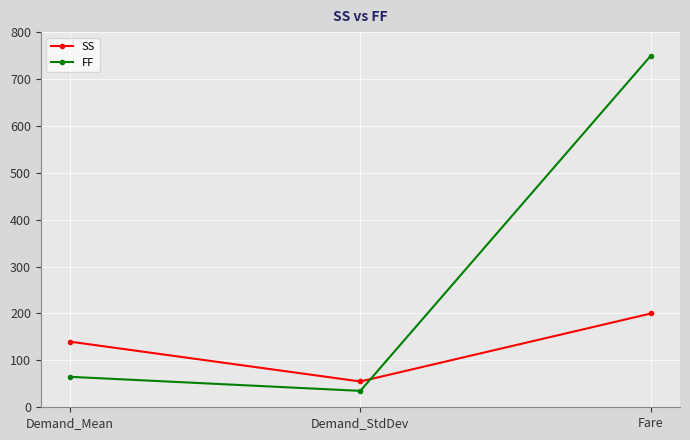

What is the approximate value of SS at Demand_StdDev?

55